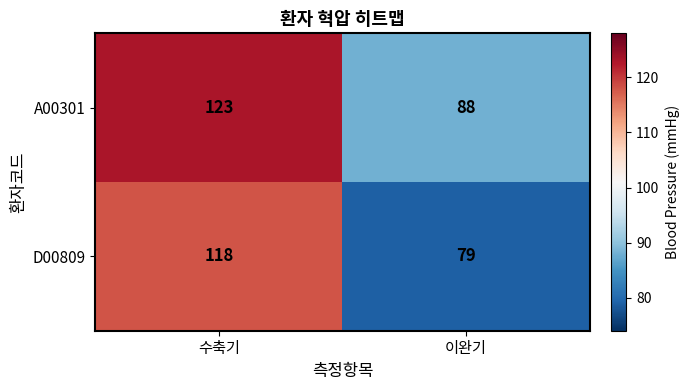

Read the A00301 value at 이완기.

88